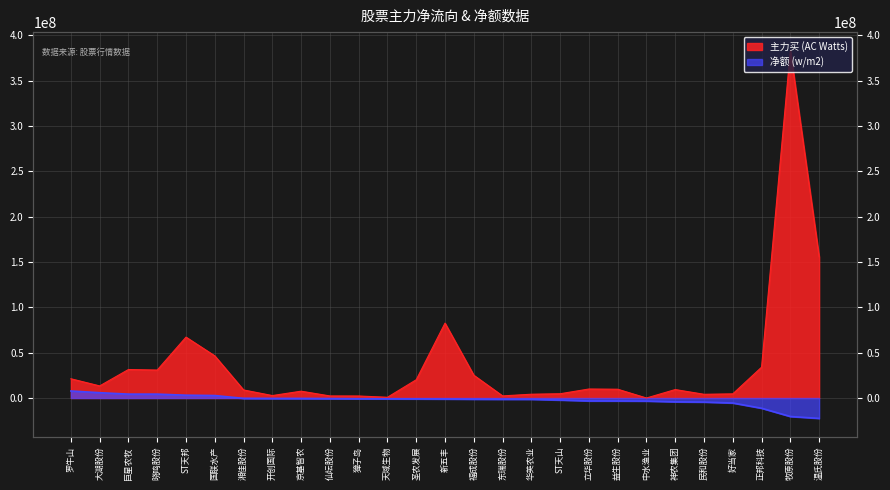

How many distinct data groups are displayed?

2